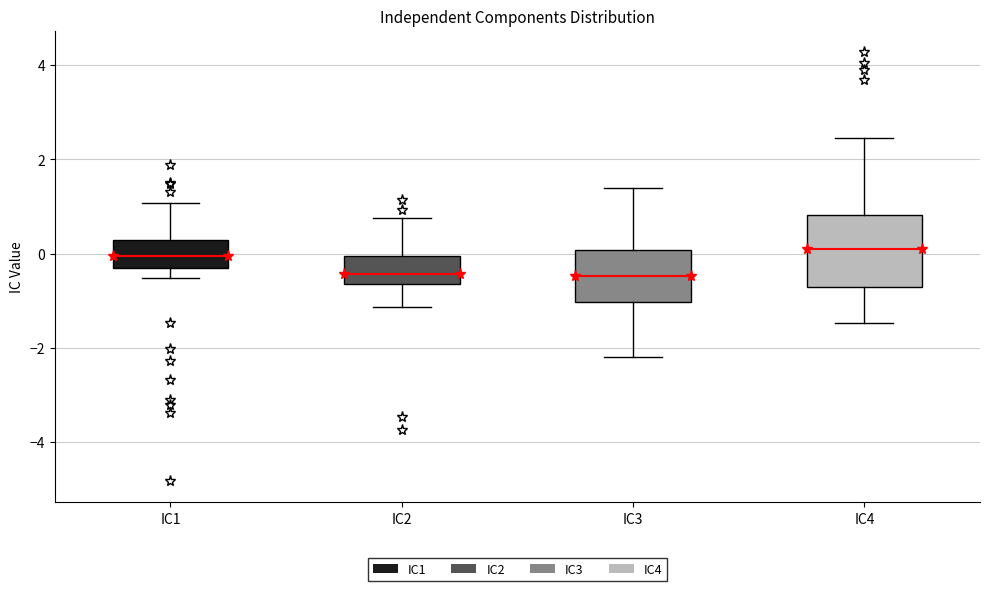

Where is the upper edge of the box for IC2 on the y-axis? The values are not printed on the chart, so give them approximately, as read against the axis.

0.0